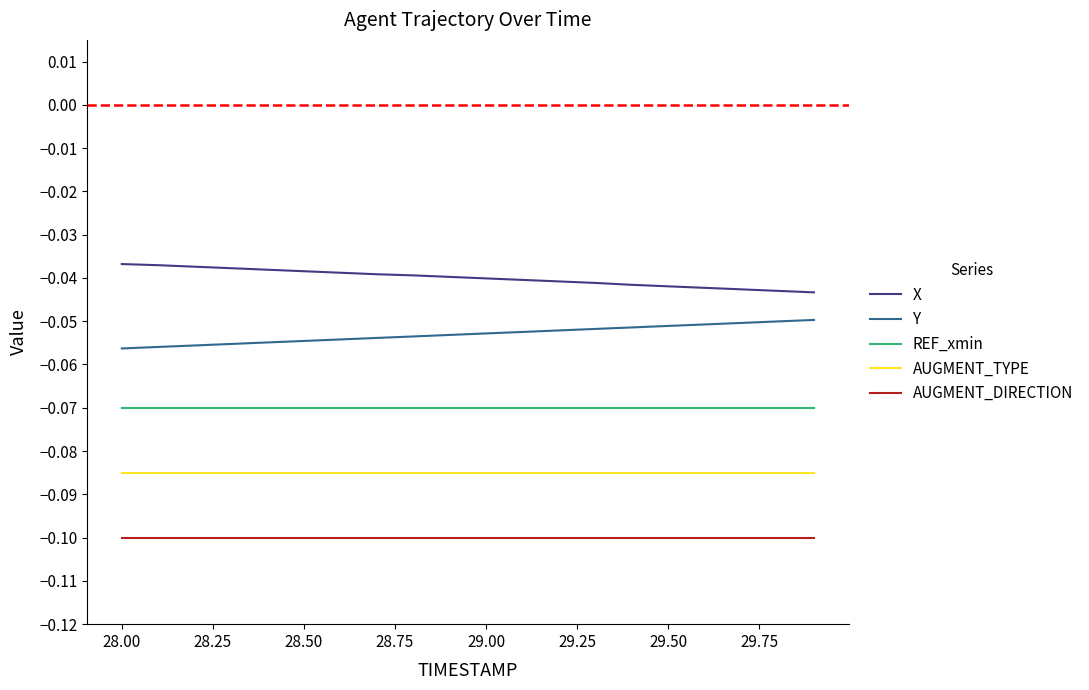

Which series has the largest total across all categories?

X